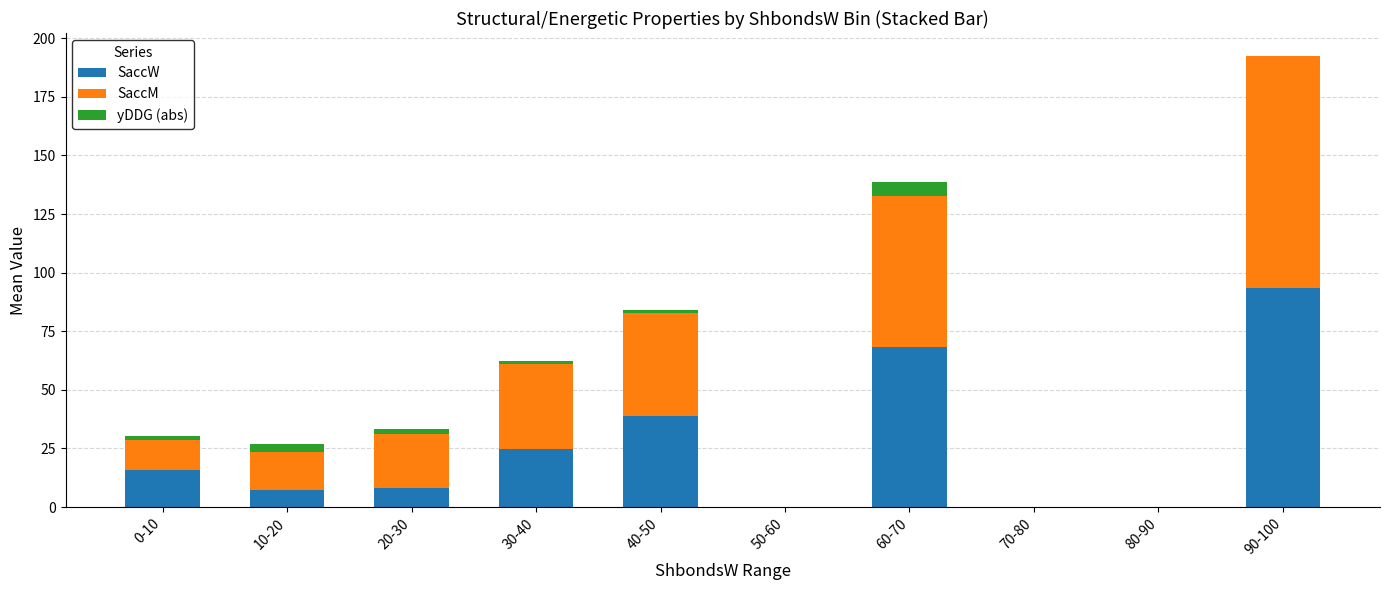

True or false: SaccW has a value of 14.4 at 20-30.

False